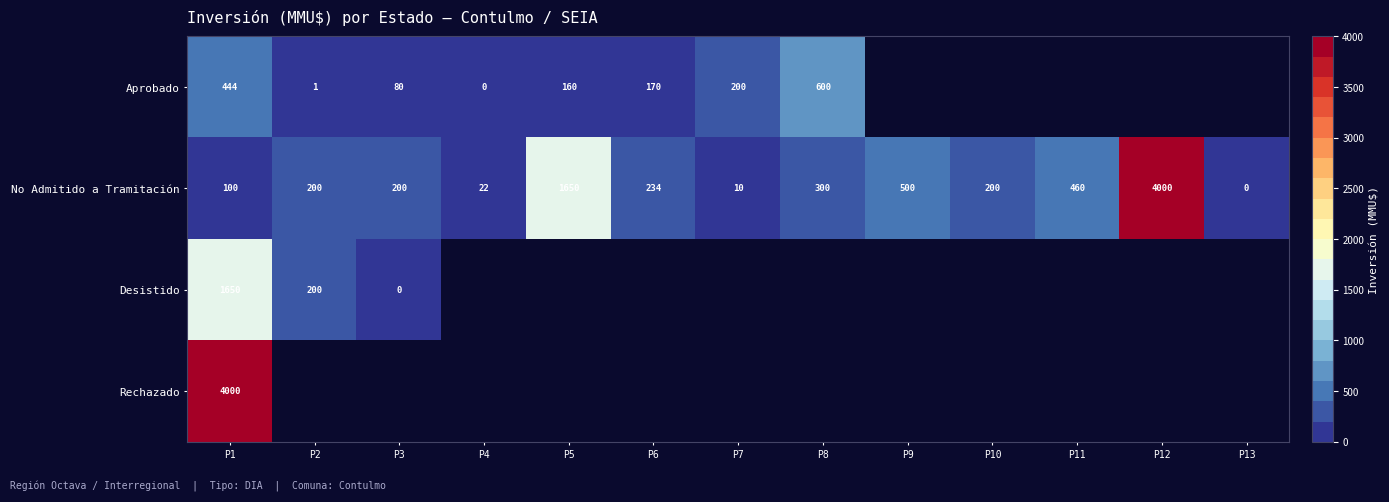

What is the sum of all No Admitido a Tramitación values?

7876